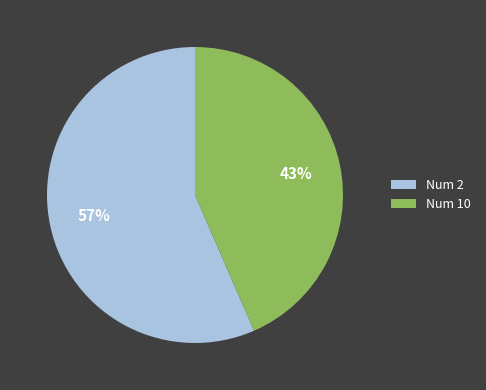

Combined, do Num 2 and Num 10 account for over 50%?

Yes